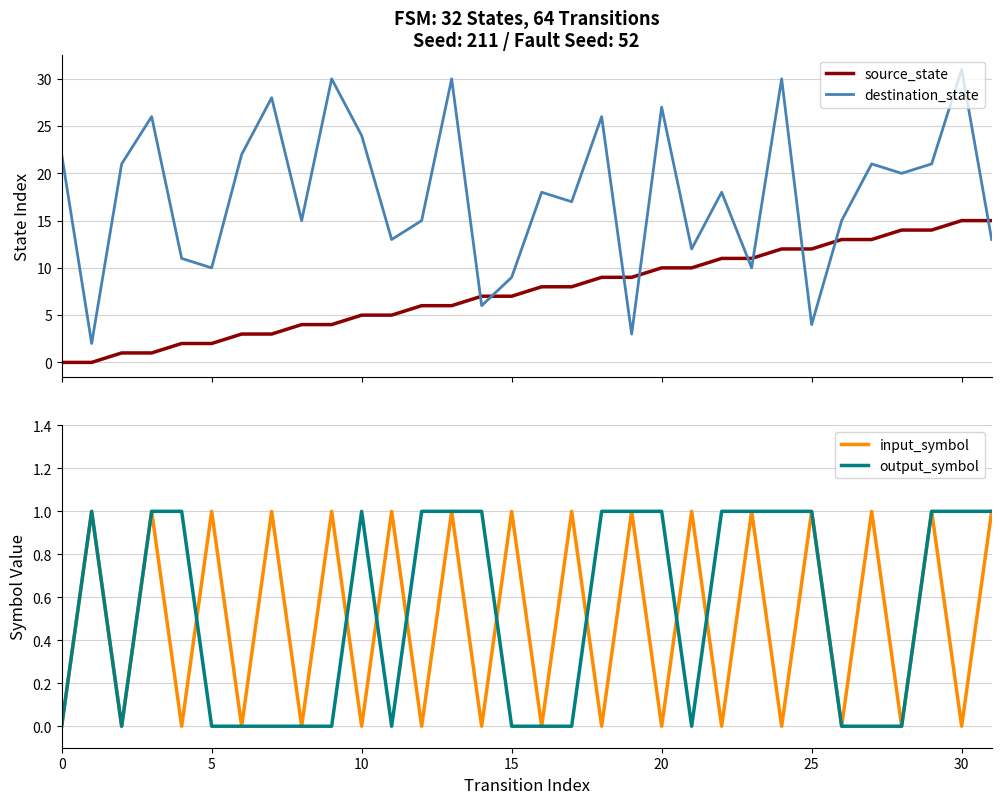

The value of input_symbol at 25 is 1. True or false?

True